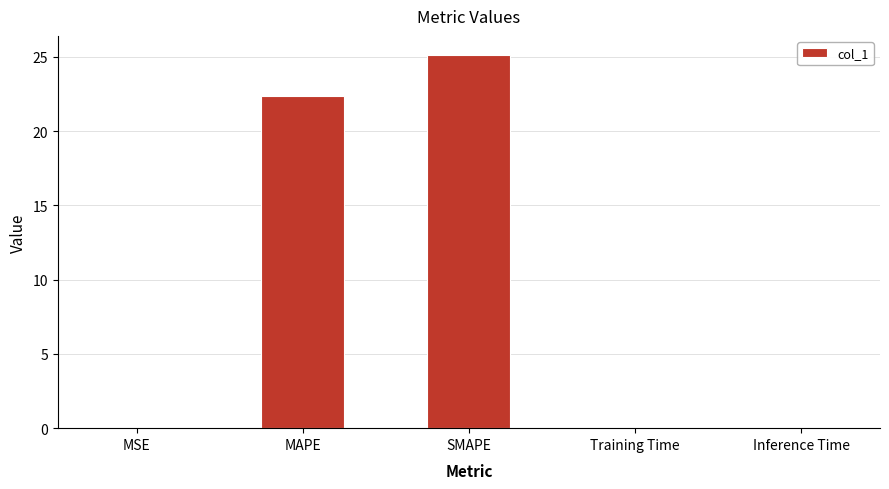

At which category does the chart reach its peak across all series?

SMAPE